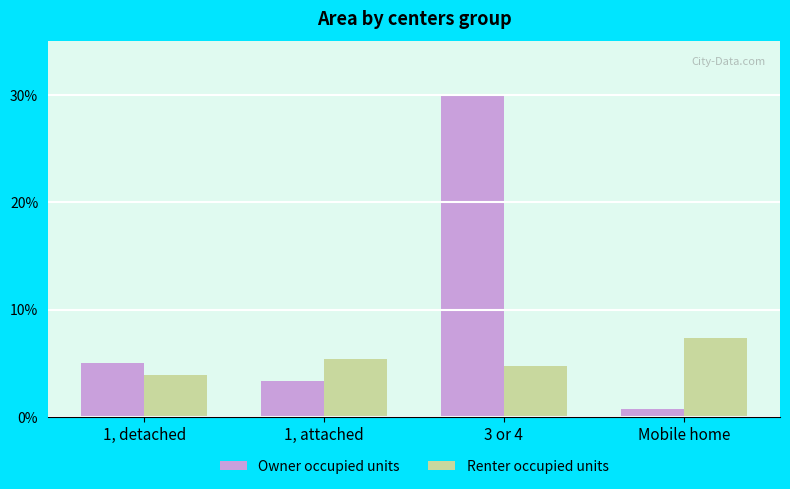

Does the chart contain stacked bars?

No